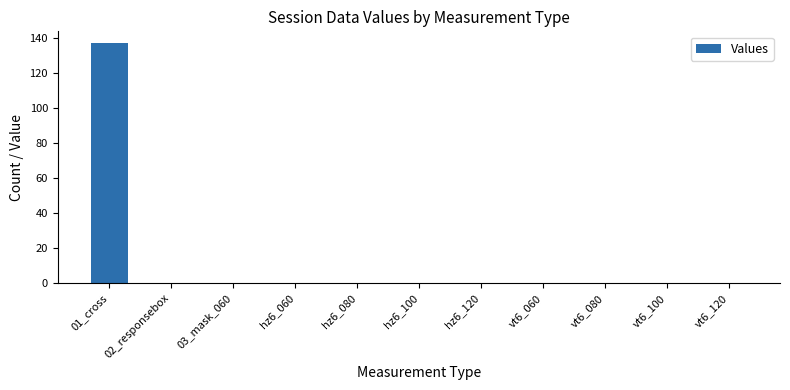

Reading left to right, list all the values displayed in this chart.

137	0	0	0	0	0	0	0	0	0	0